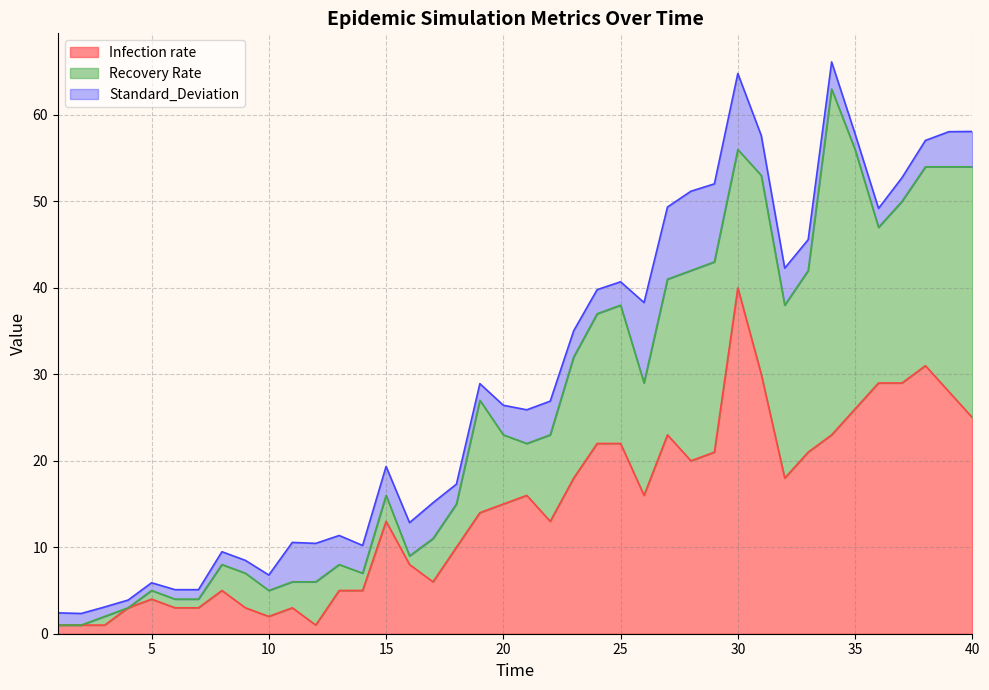

Which series has the largest total across all categories?

Infection rate